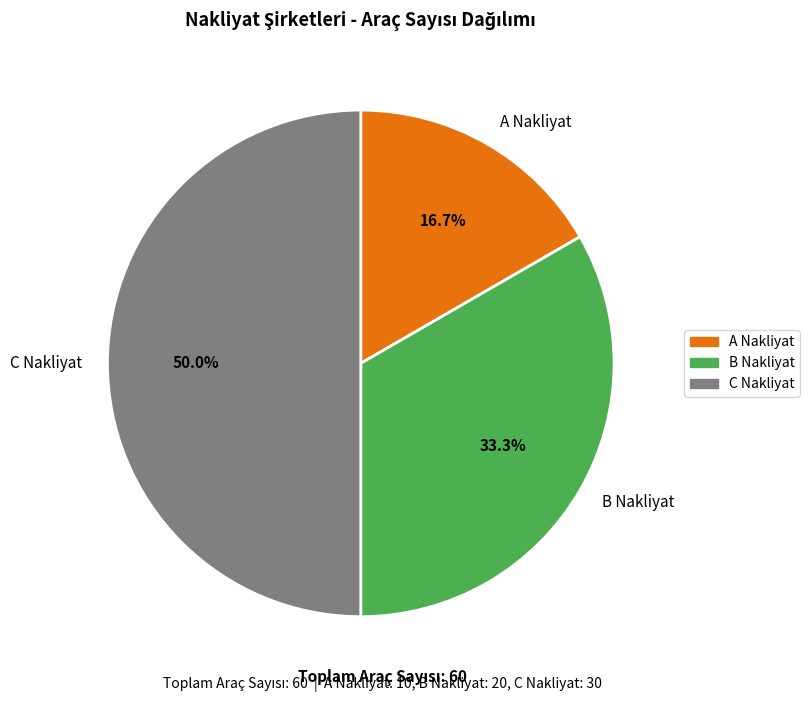

True or false: C Nakliyat accounts for 50% of the total.

True